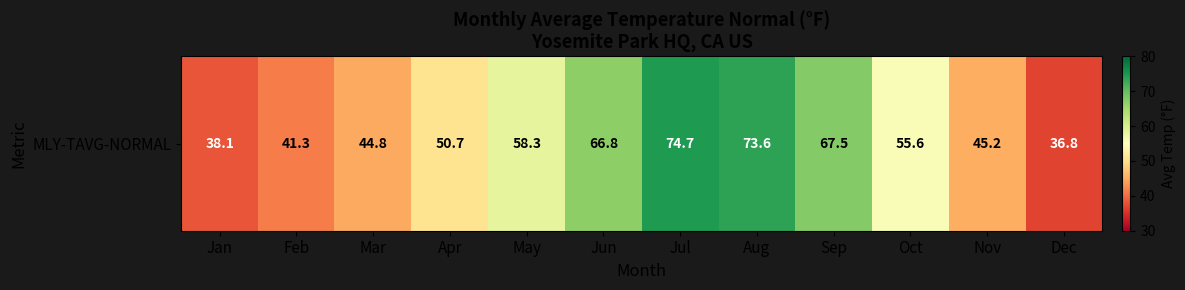

What is the change in value from Jan to Jun?

+28.7